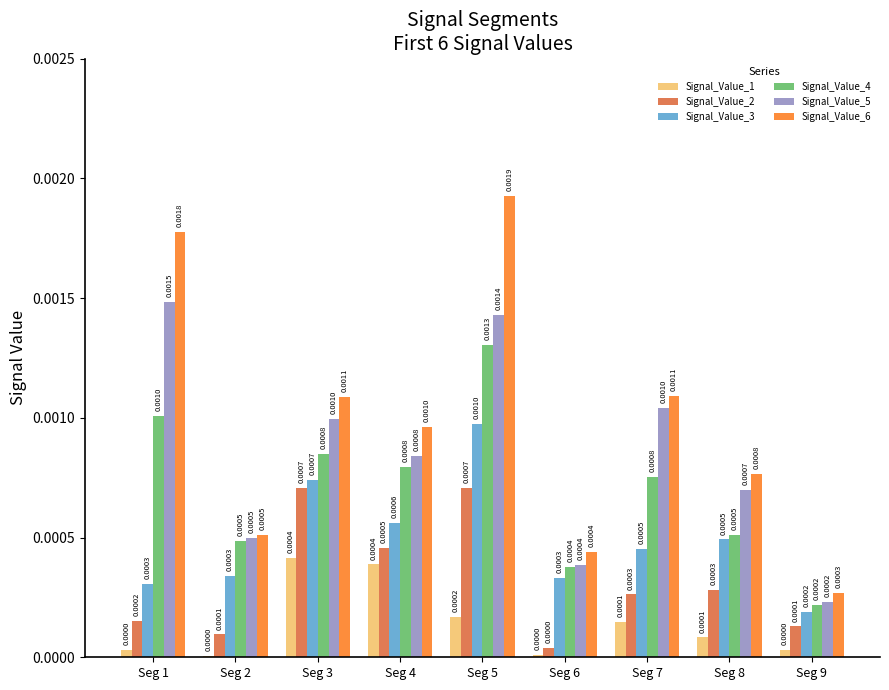

Between Seg 1 and Seg 9, which series saw the biggest shift?

Signal_Value_6